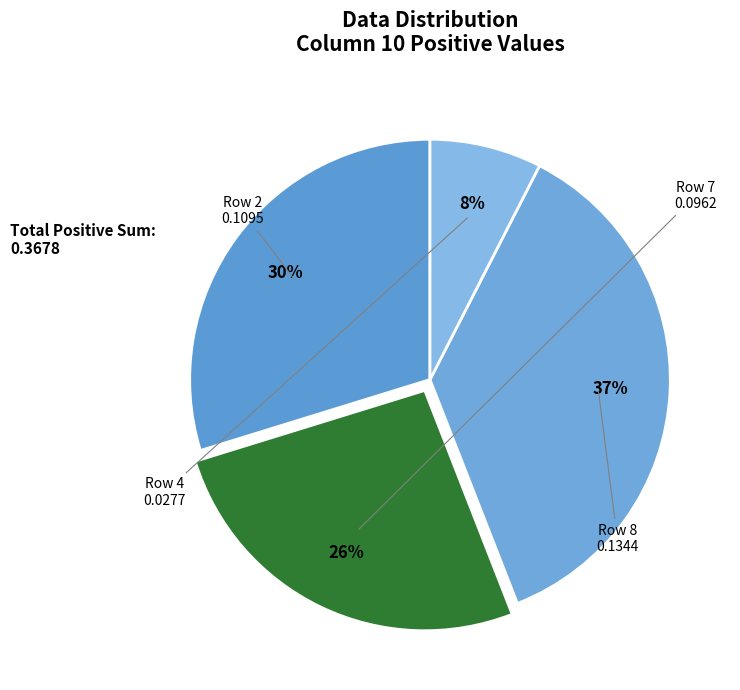

Rank the categories by value from highest to lowest.

Row 8, Row 2, Row 7, Row 4